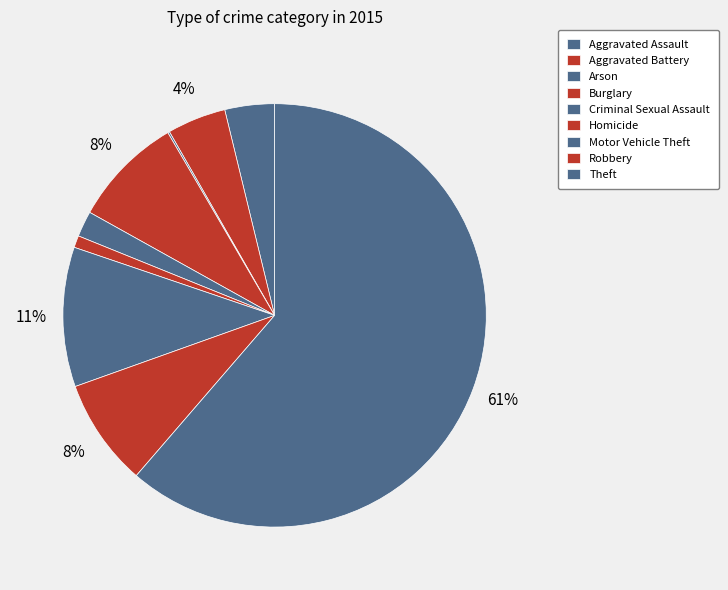

To the nearest percent, what is the difference between the largest and smallest slice percentages?

61%